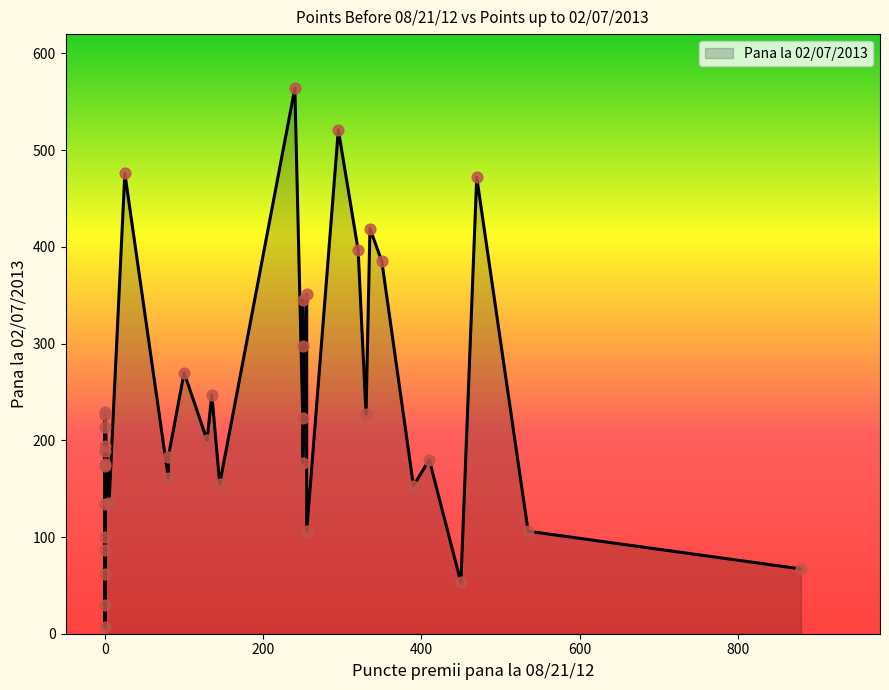

What is the change in value from 14 to 15?

-224